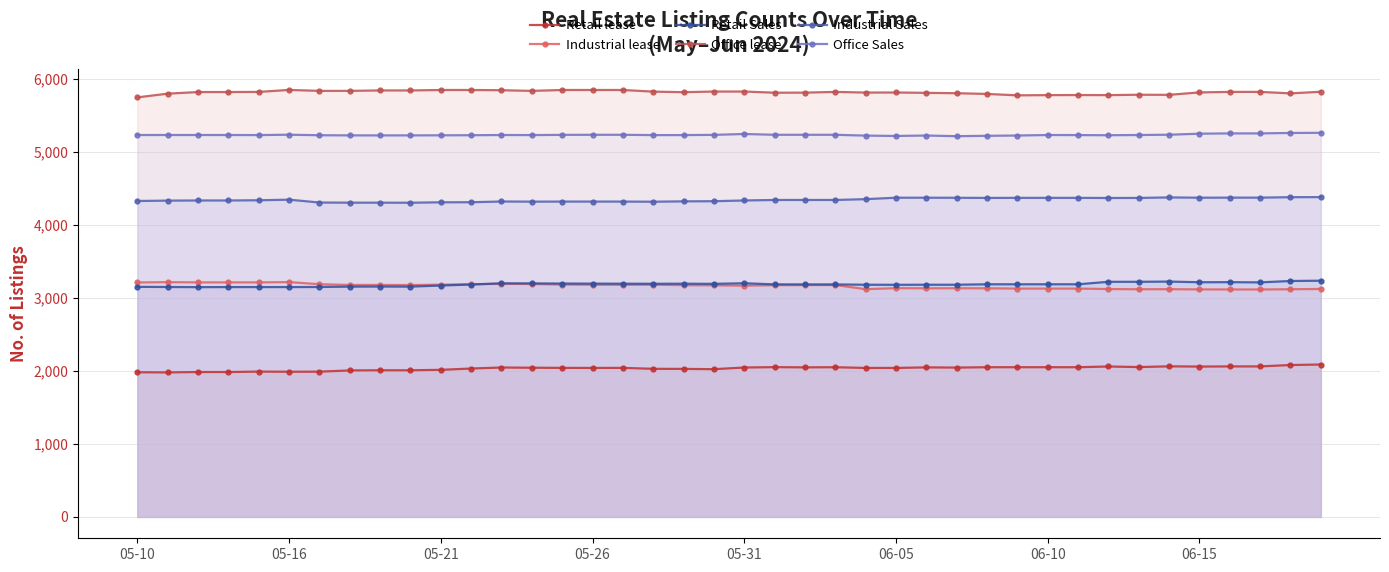

How many data points in Industrial Sales are less than 4338?

20